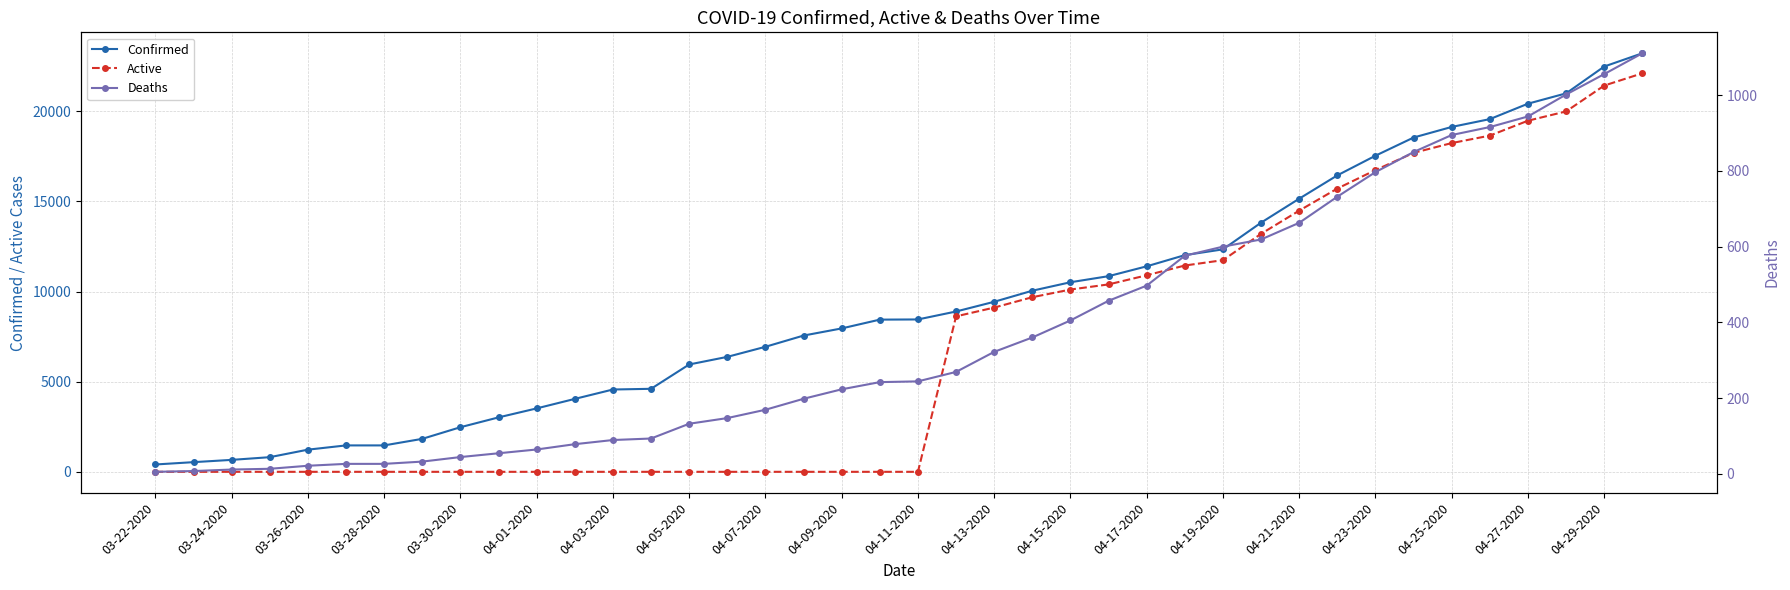

What are all the series names shown in the legend?

Confirmed, Active, Deaths